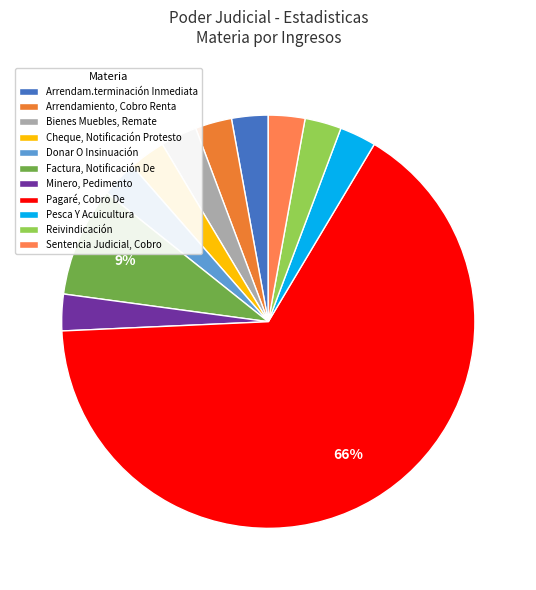

Does Pagaré, Cobro De account for over 50% of the chart?

Yes